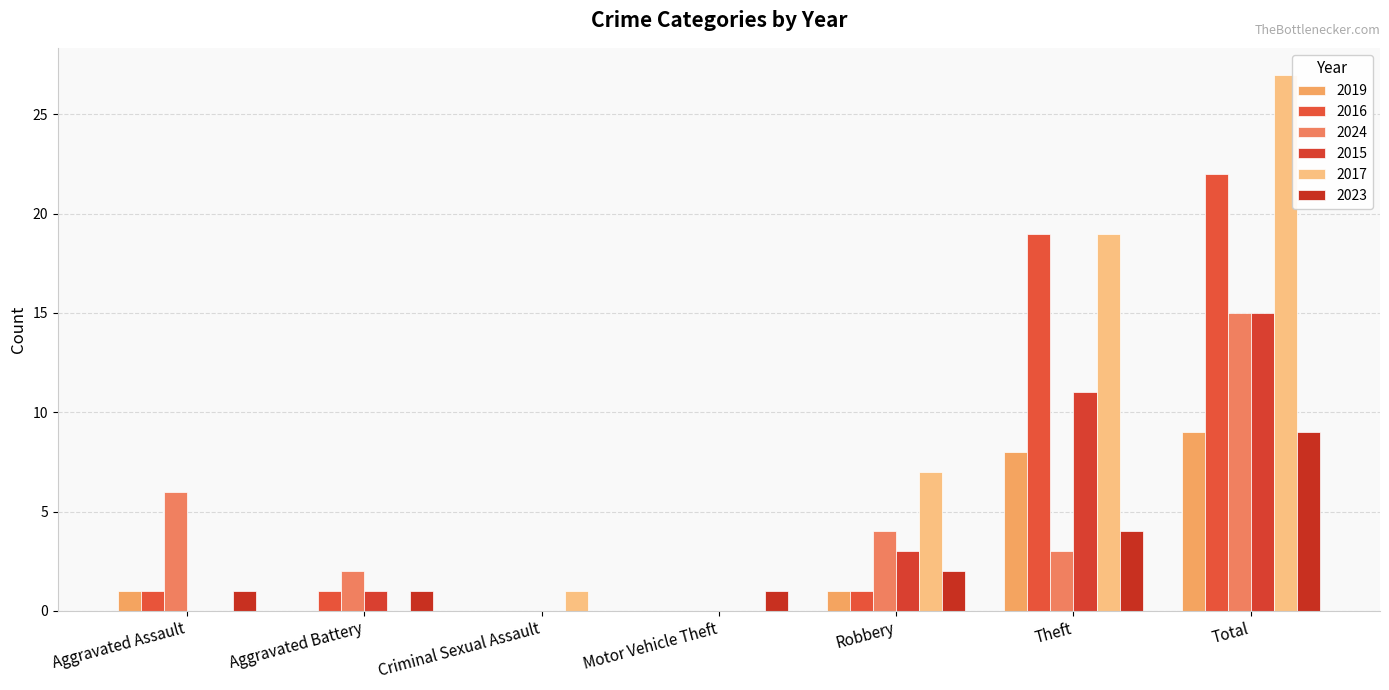

What is the average value of the 2019 series?

3